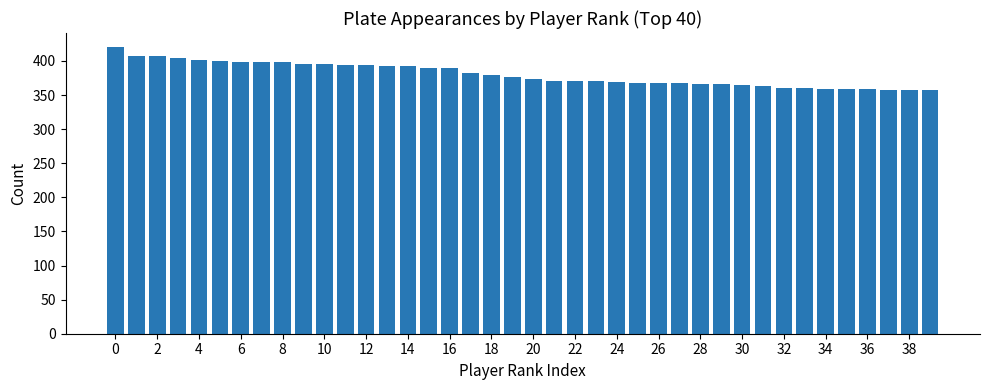

What is the value of the 40th bar from the left?

357